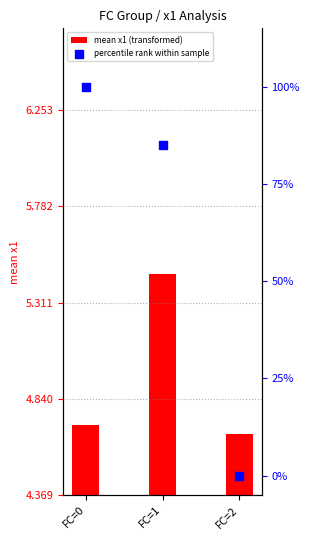

Which series has the widest spread of Y values?

percentile rank within sample